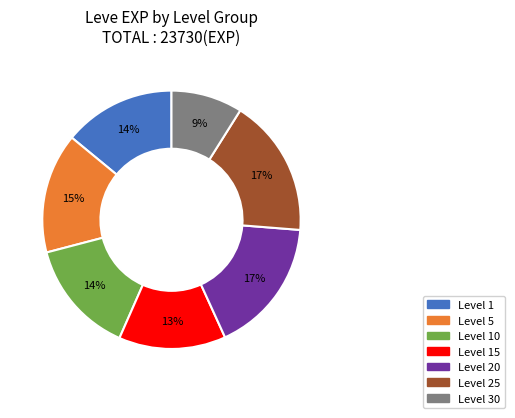

To the nearest percent, what portion does Level 10 represent?

14%